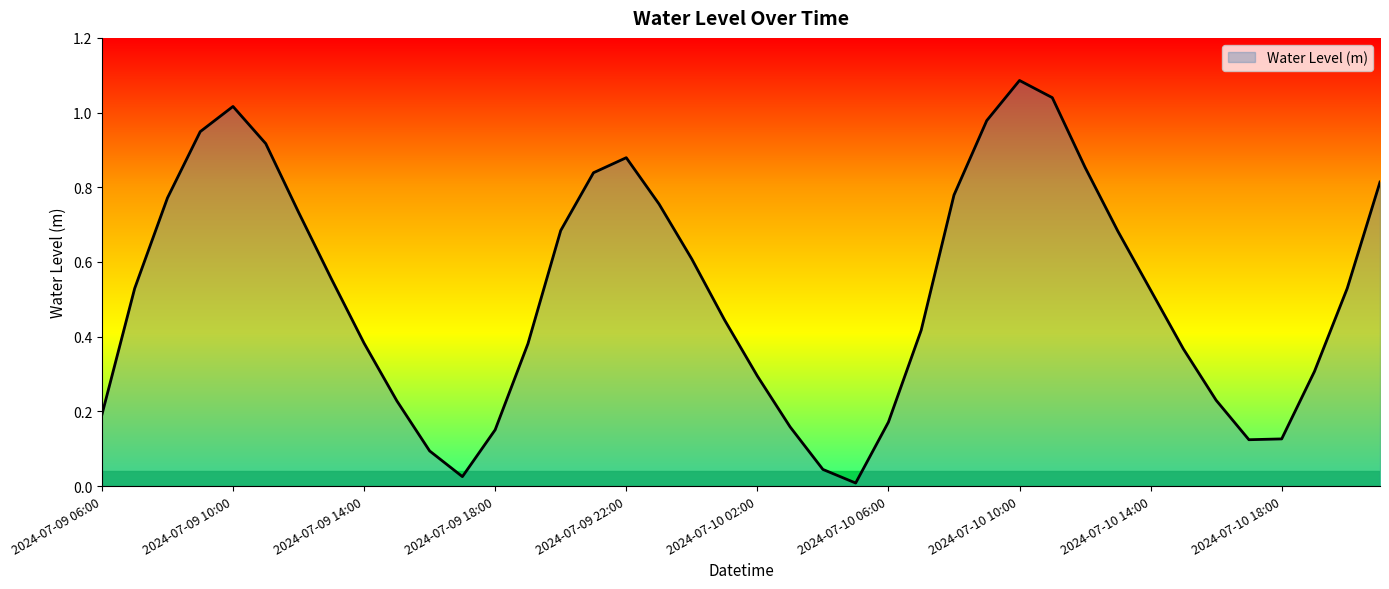

How many lines are shown in the chart?

1